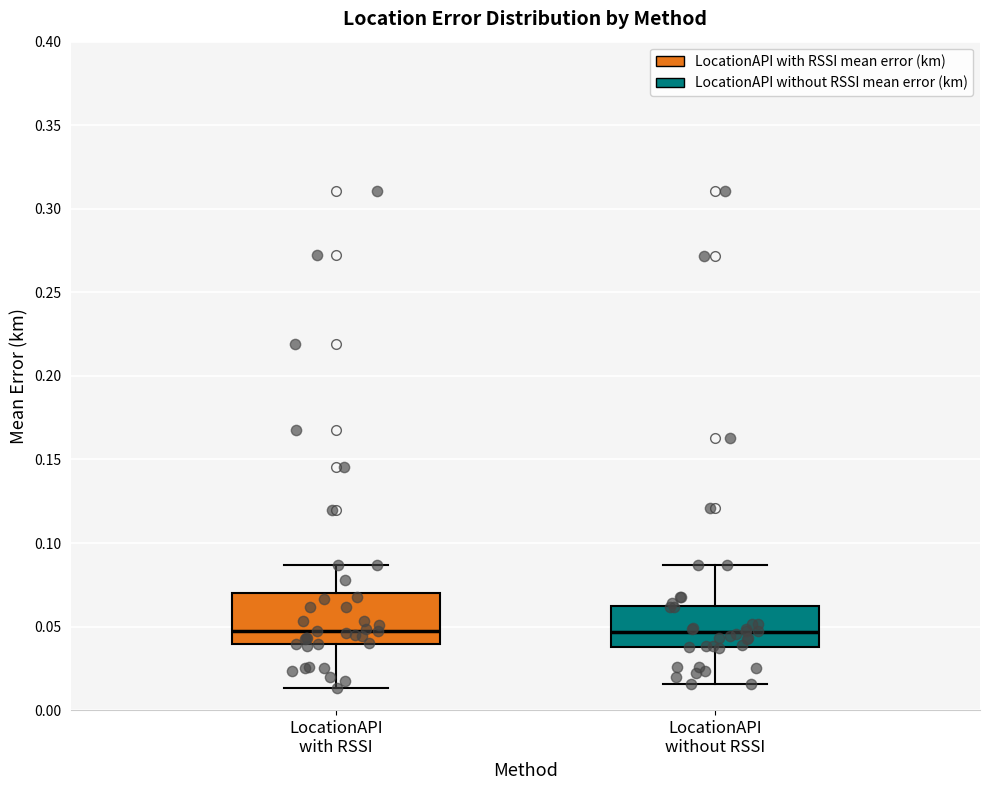

Which box is the tallest, from its lower edge to its upper edge?

LocationAPI with RSSI